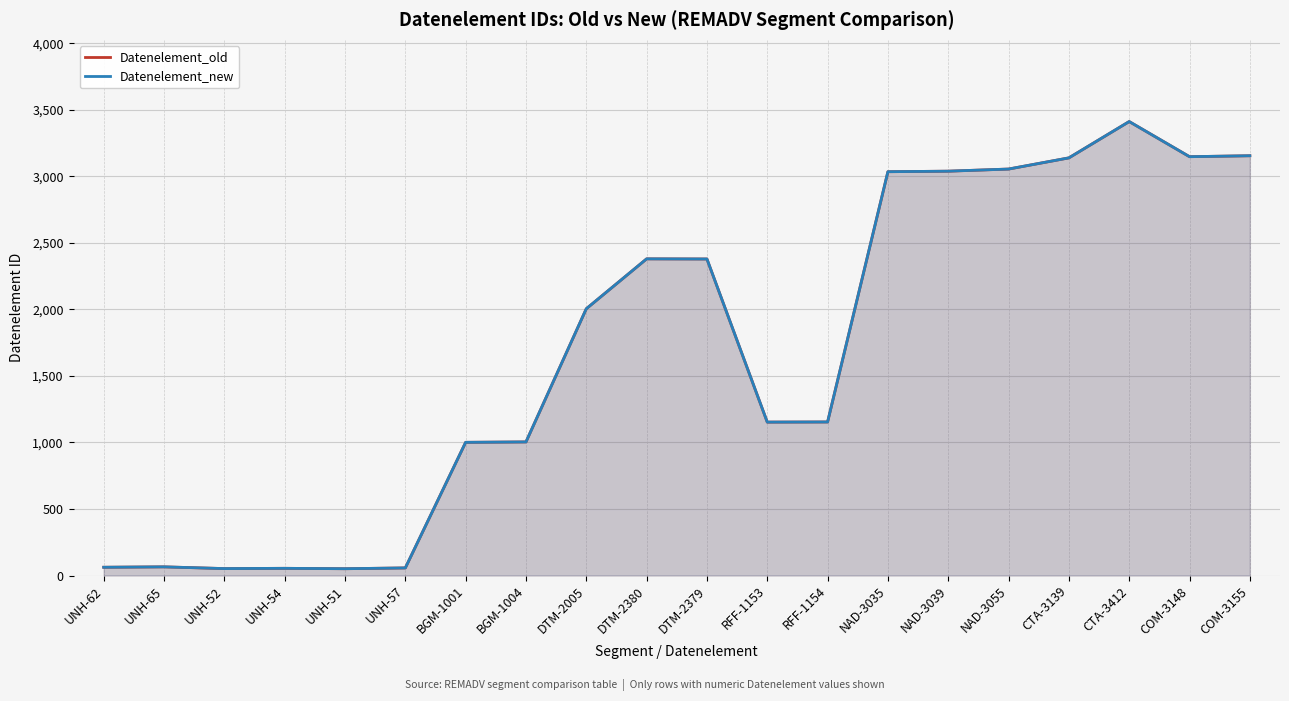

In Datenelement_new, how many points are lower than both neighbors (excluding endpoints)?

4